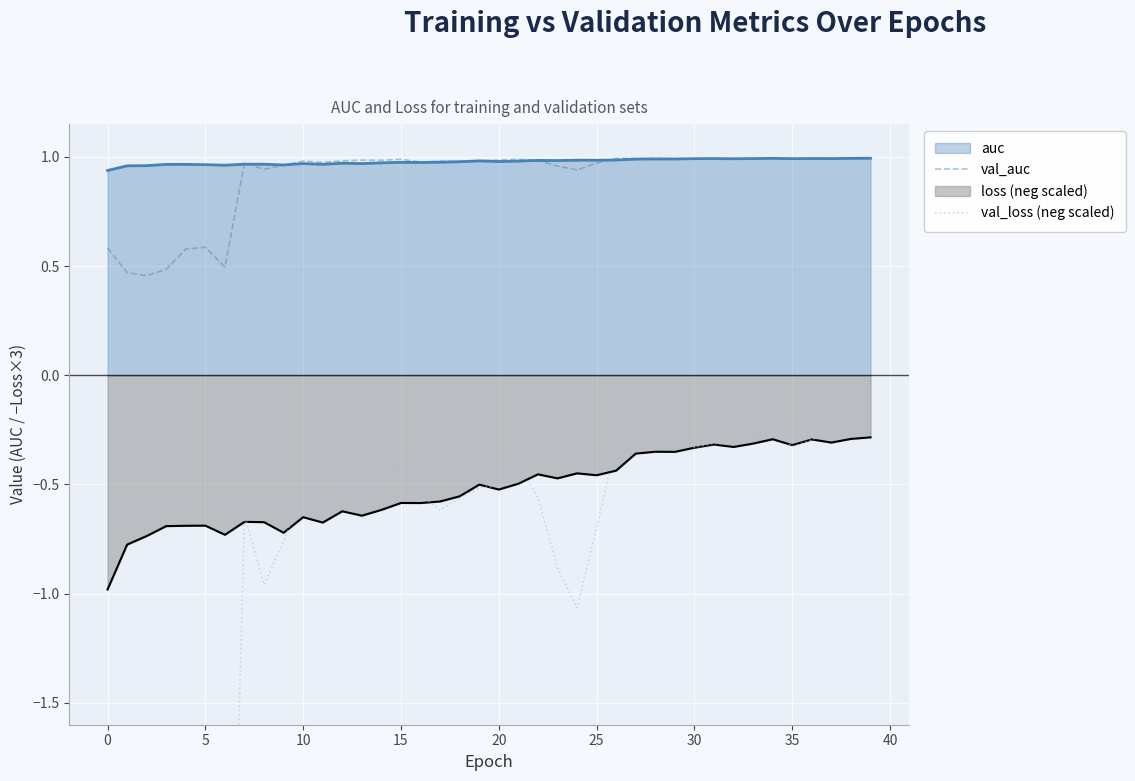

What is the difference between the val_auc values at 31 and 24?

0.1